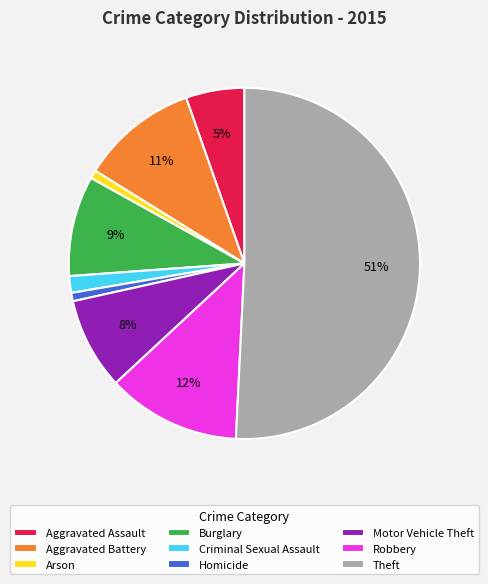

Count the number of slices in the pie.

9